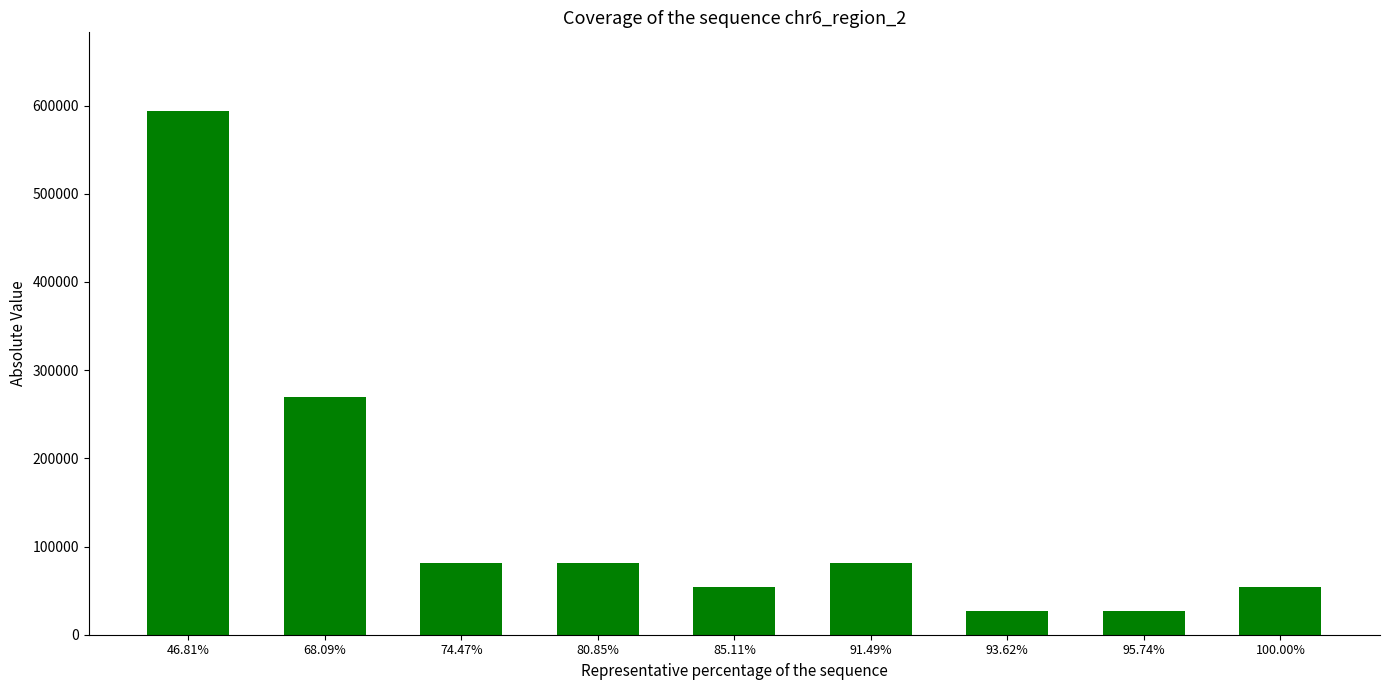

What is the value of the 4th bar from the left?

81000